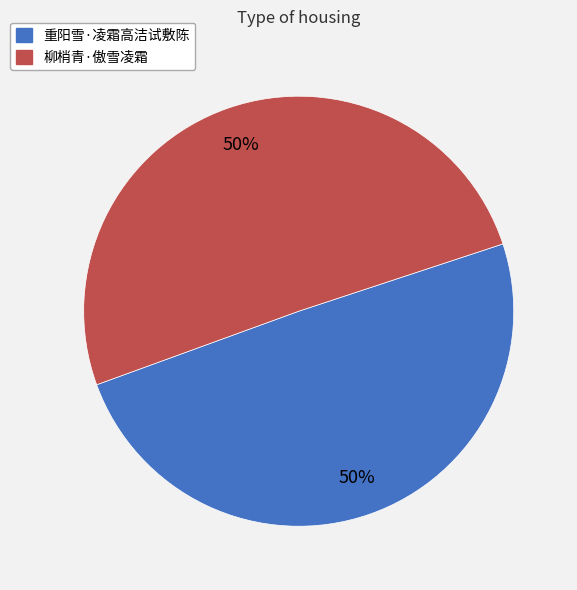

To the nearest percent, what portion does 柳梢青·傲雪凌霜 represent?

50%